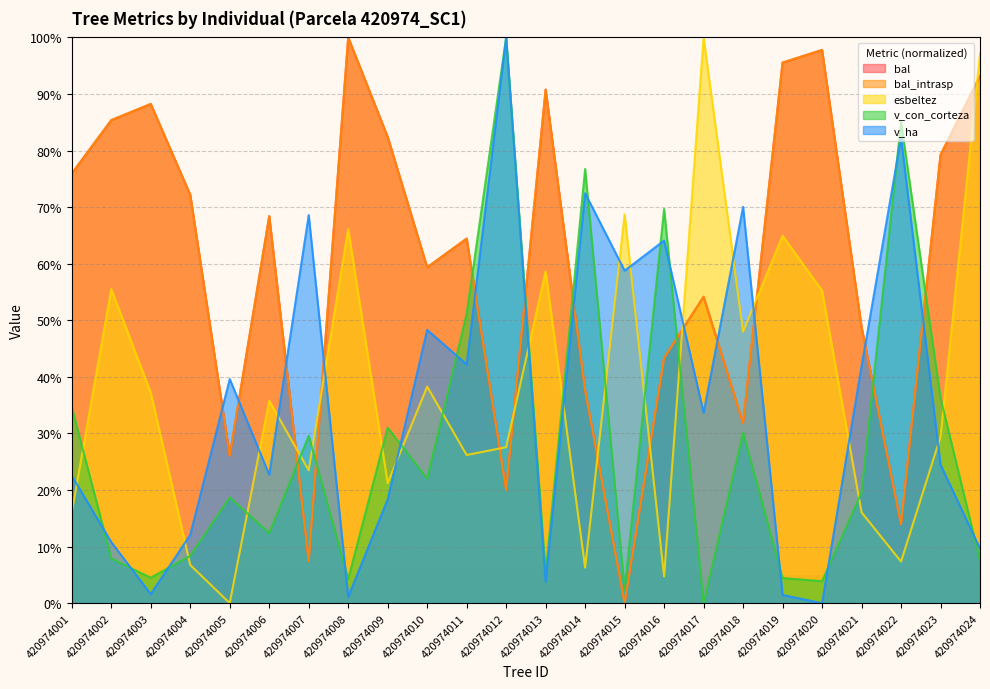

Which series has the largest total across all categories?

bal